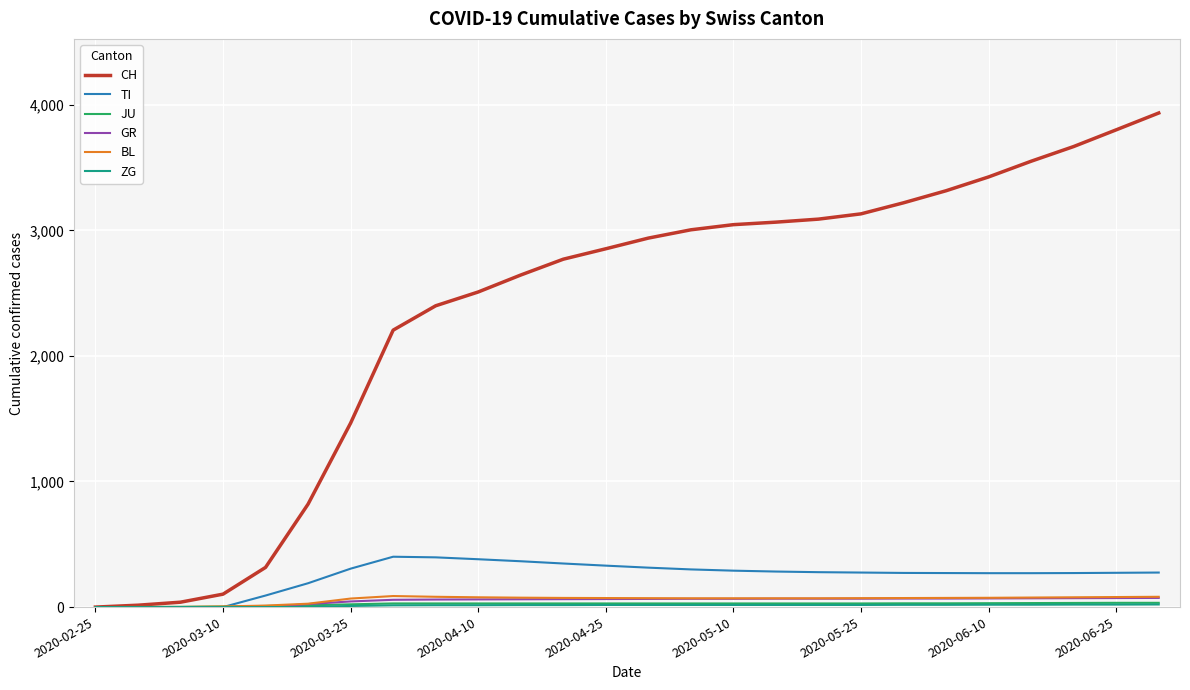

What is the maximum value shown in the chart?

3934